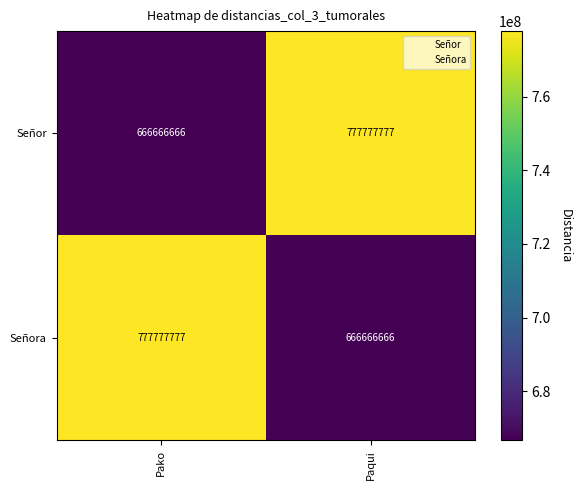

Is the value of Señora at Pako greater than the value of Señor at Pako?

Yes